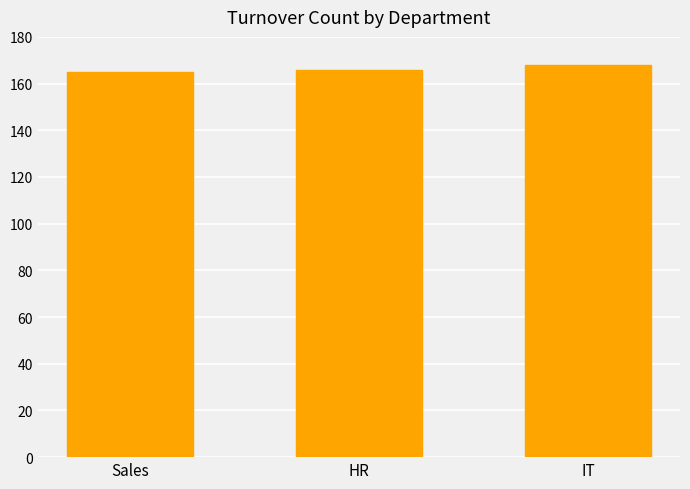

Are the bars grouped side by side (vs. stacked)?

No